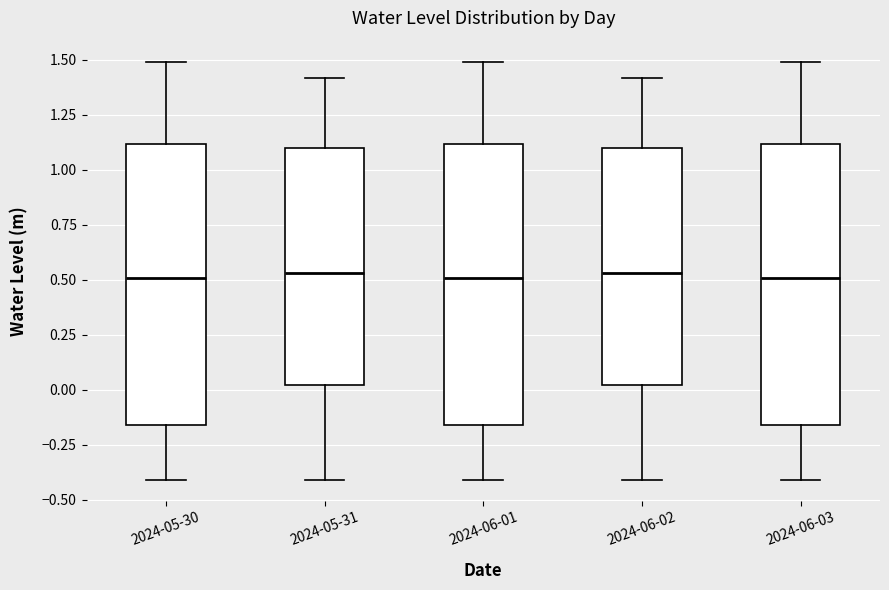

Reading left to right, transcribe this box plot: for each box, give where its median line is, the range the box spans, and where its two whiskers end, as read against the y-axis. The values are not printed on the chart, so give them approximately, as read against the axis.

2024-05-30: median 0.50, box -0.15 to 1.10, whiskers -0.40 to 1.50
2024-05-31: median 0.55, box 0.00 to 1.10, whiskers -0.40 to 1.40
2024-06-01: median 0.50, box -0.15 to 1.10, whiskers -0.40 to 1.50
2024-06-02: median 0.55, box 0.00 to 1.10, whiskers -0.40 to 1.40
2024-06-03: median 0.50, box -0.15 to 1.10, whiskers -0.40 to 1.50